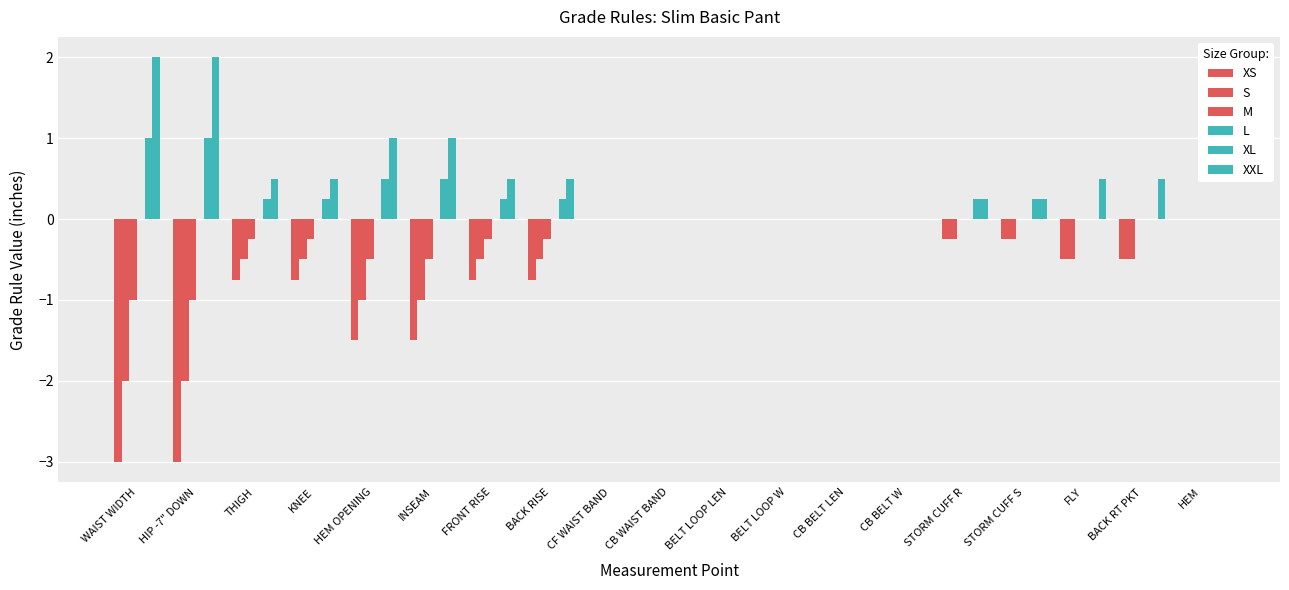

What is the difference between the maximum and minimum values in the S series?

2.0